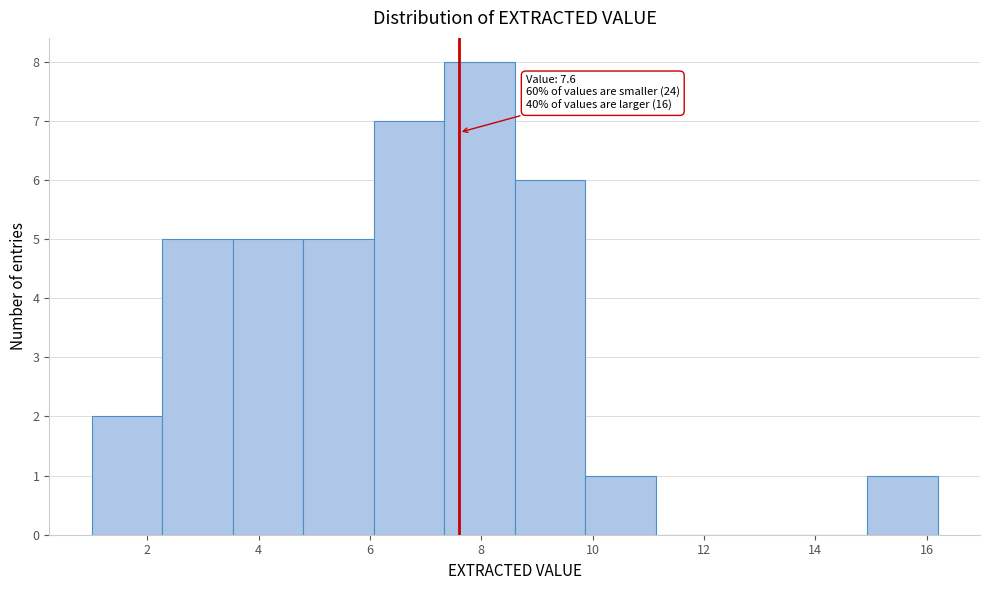

Which range on the x-axis has the tallest bar?

7.4 to 8.6